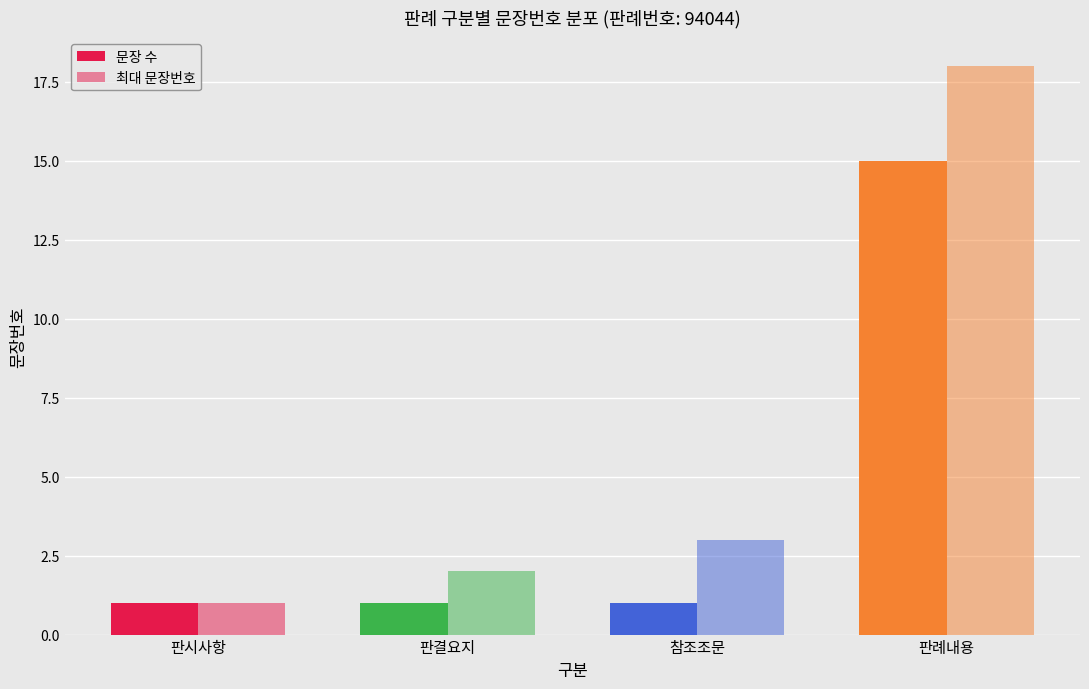

List the series in order of their overall mean, highest first.

최대 문장번호, 문장 수